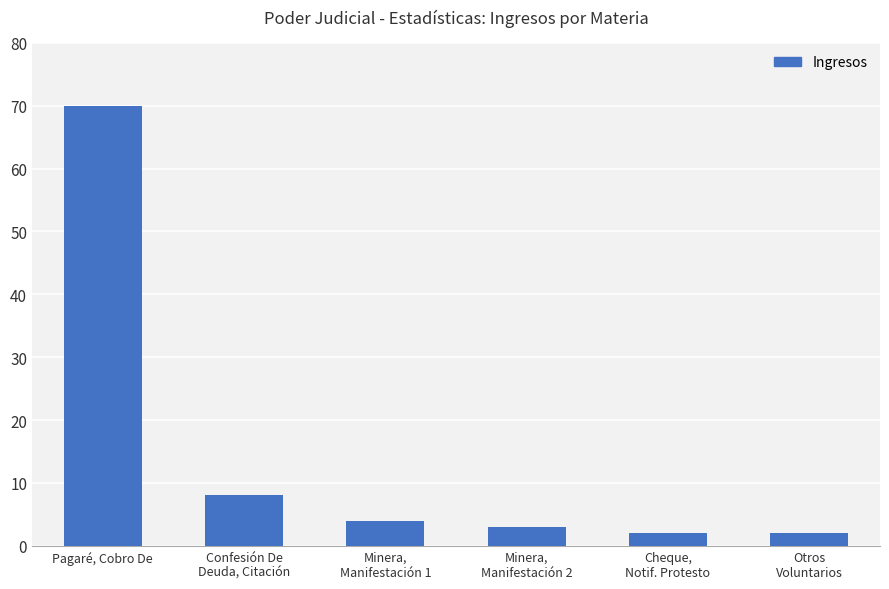

What is the change in value from Confesión De
Deuda, Citación to Cheque,
Notif. Protesto?

-6